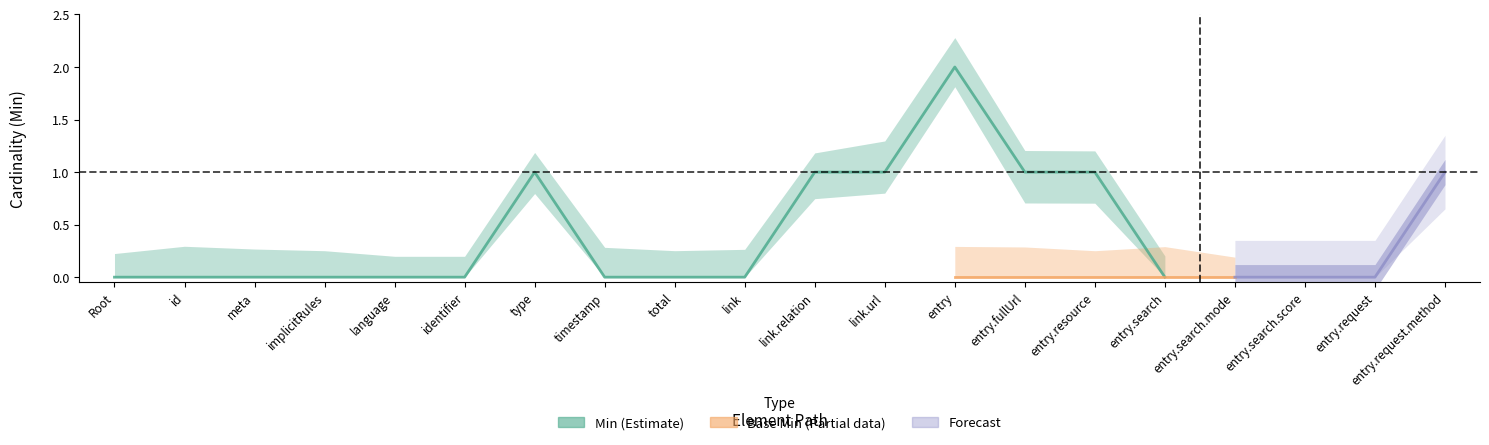

Is the value of Min at Bundle.entry.resource greater than the value of Base Min at Bundle.implicitRules?

Yes